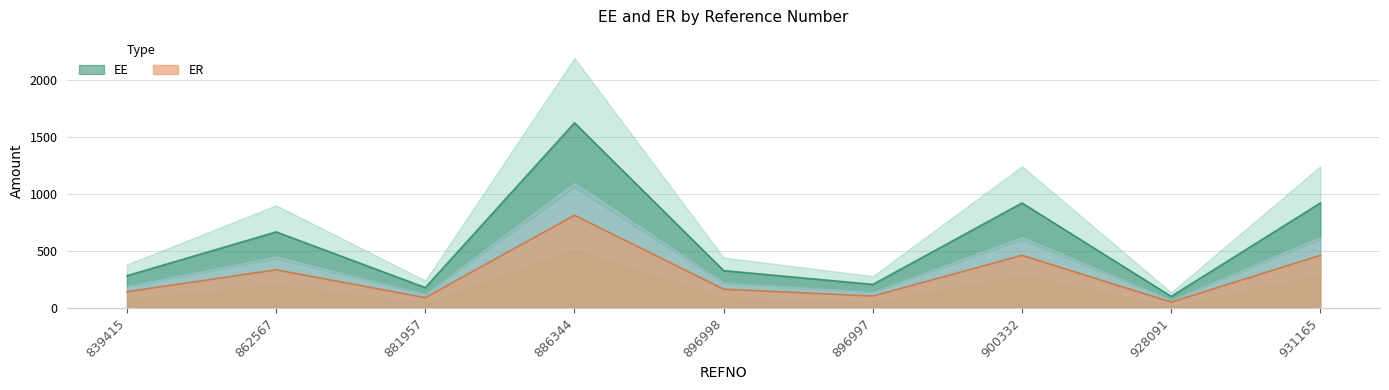

Where is the first local maximum for ER?

862567